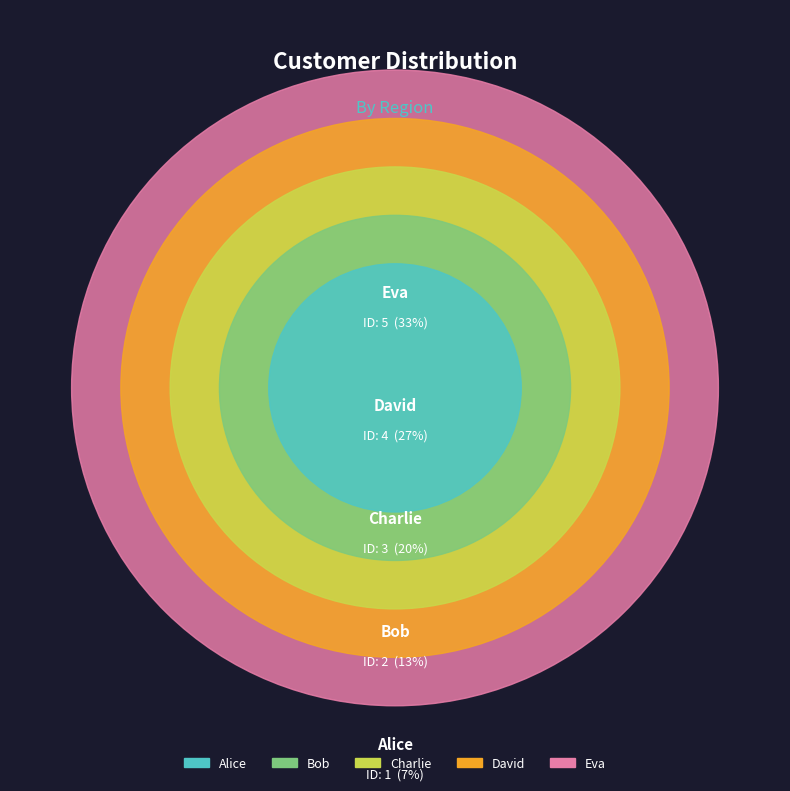

Which slice is the smallest?

Alice